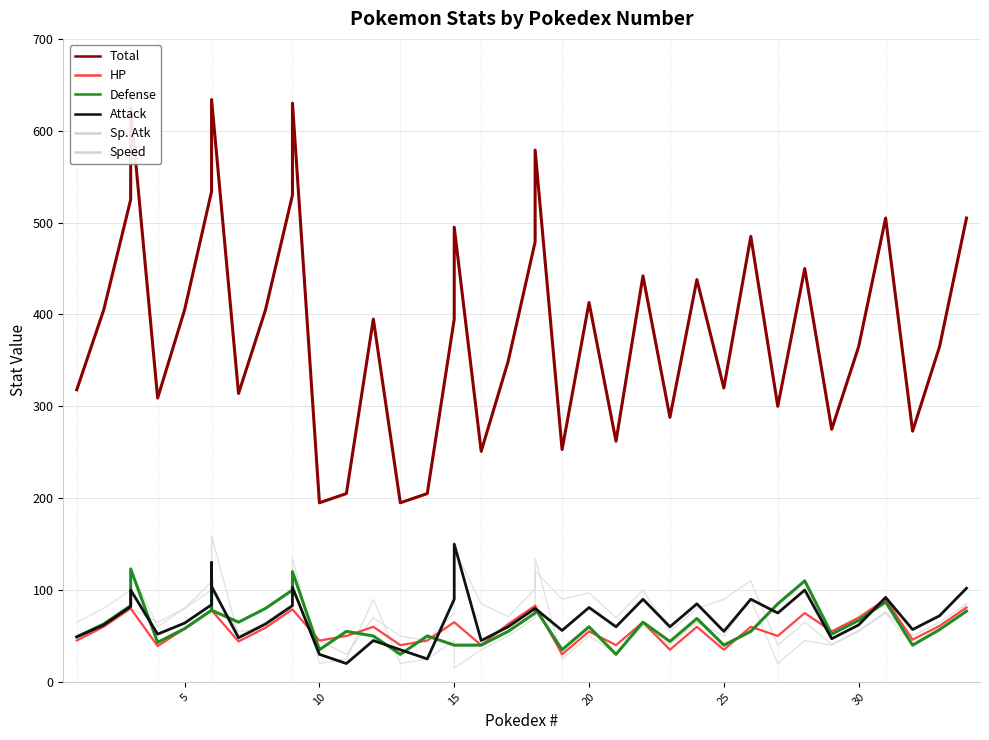

True or false: Total and Attack cross at least once.

False